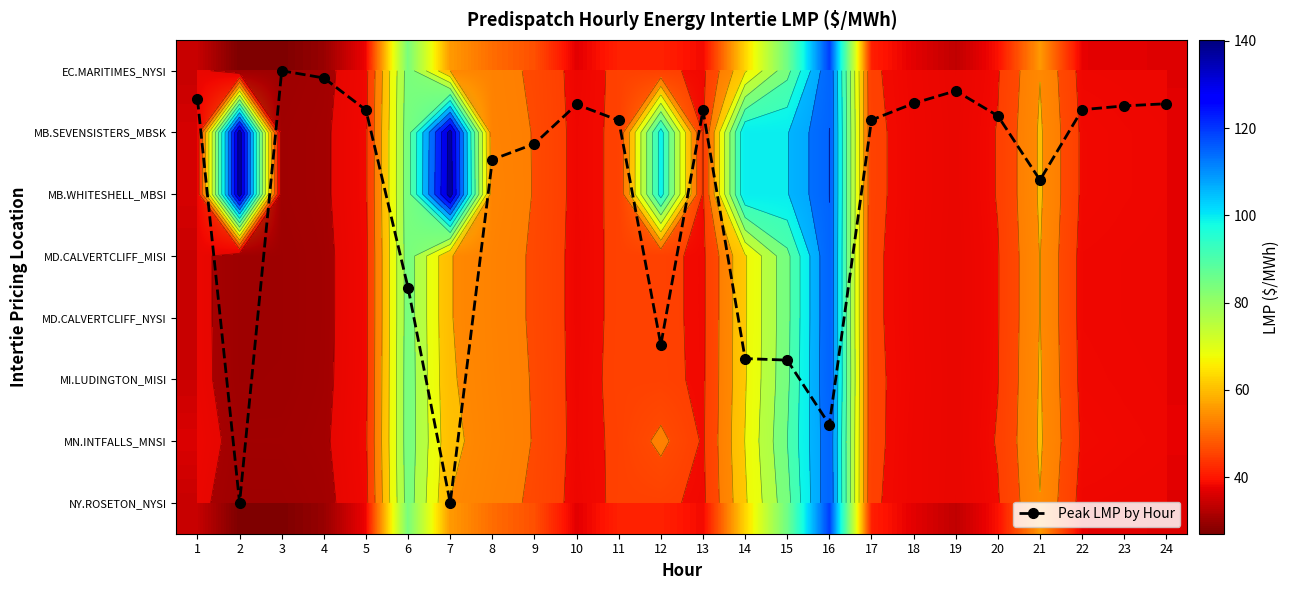

What is the difference between the second highest and minimum values in the Peak LMP by Hour series?

7.0